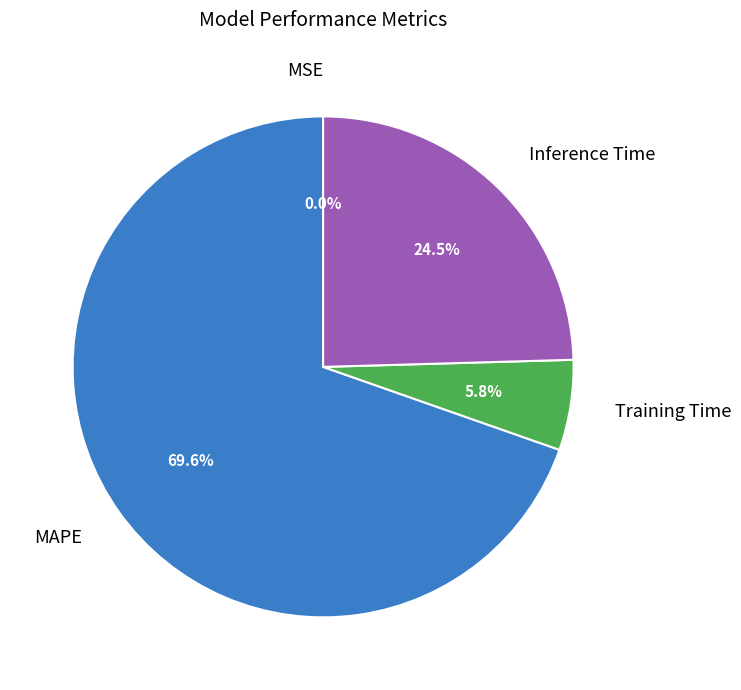

Is there a majority slice in this chart?

Yes